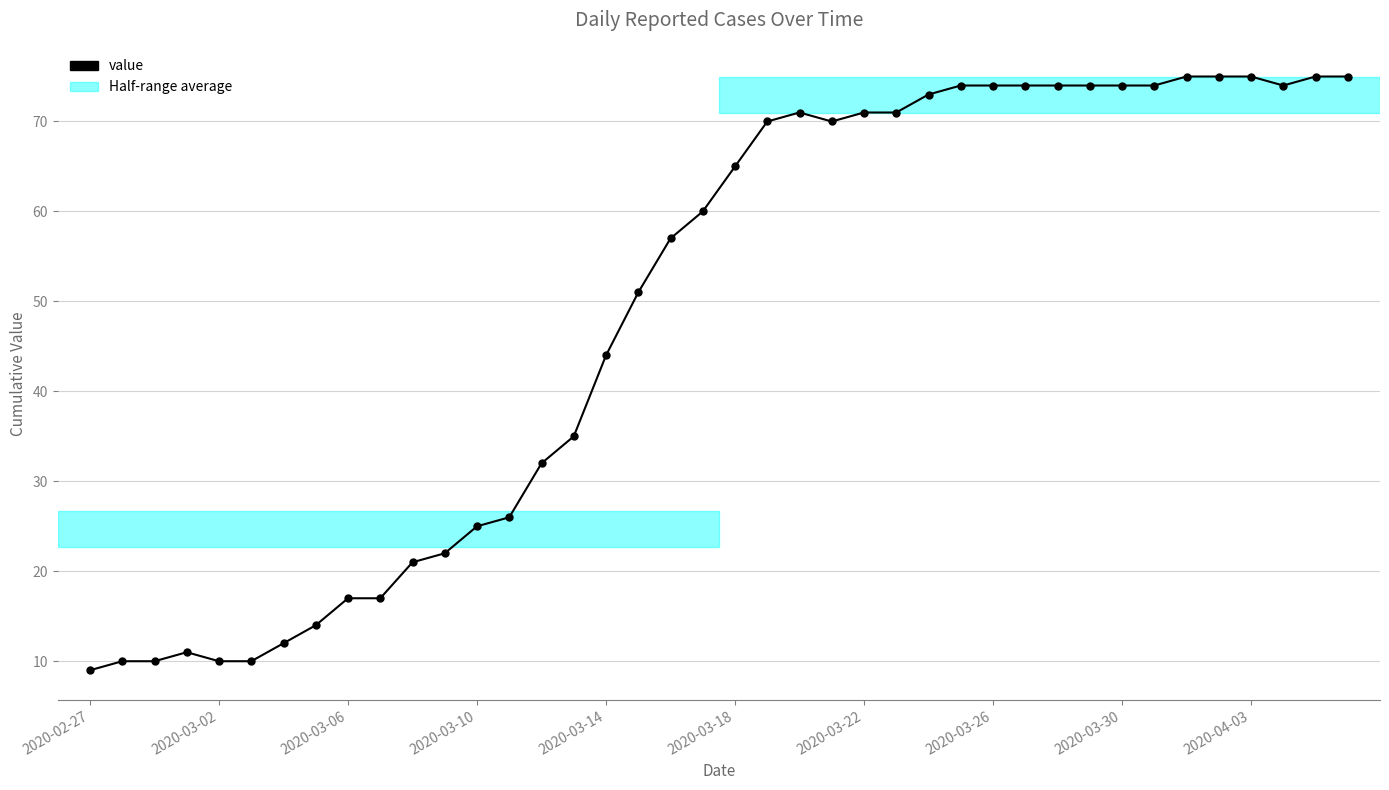

What is the maximum value shown in the chart?

75